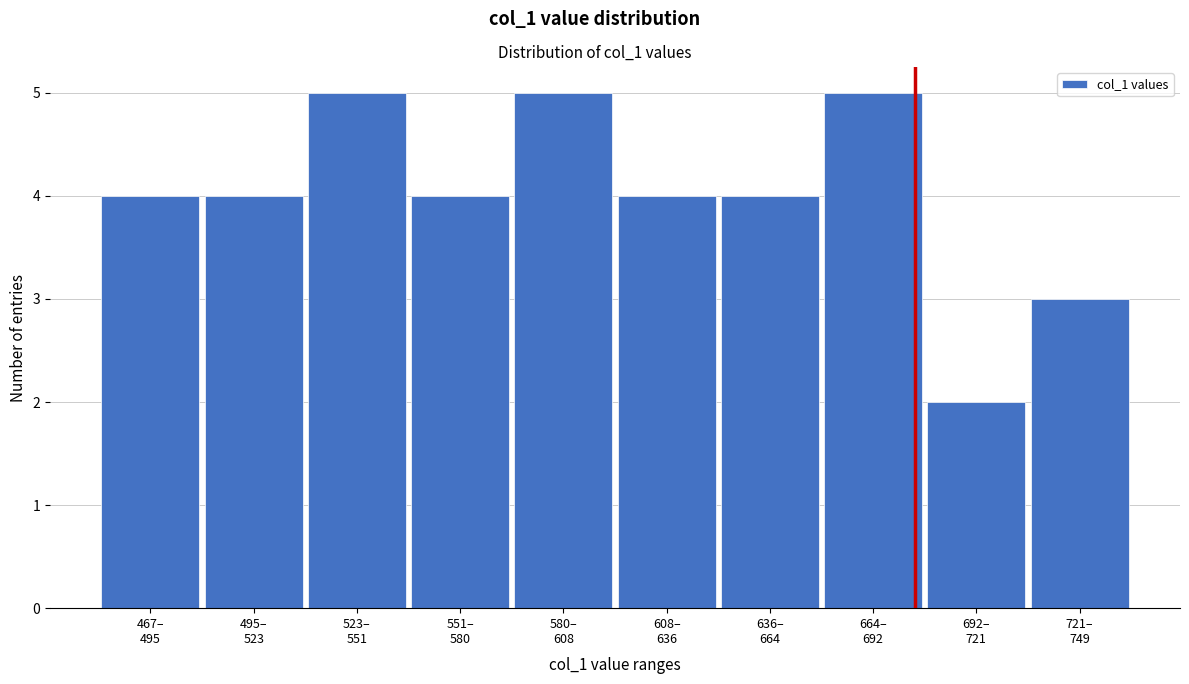

Reading left to right, extract all data points from this chart.

4	4	5	4	5	4	4	5	2	3